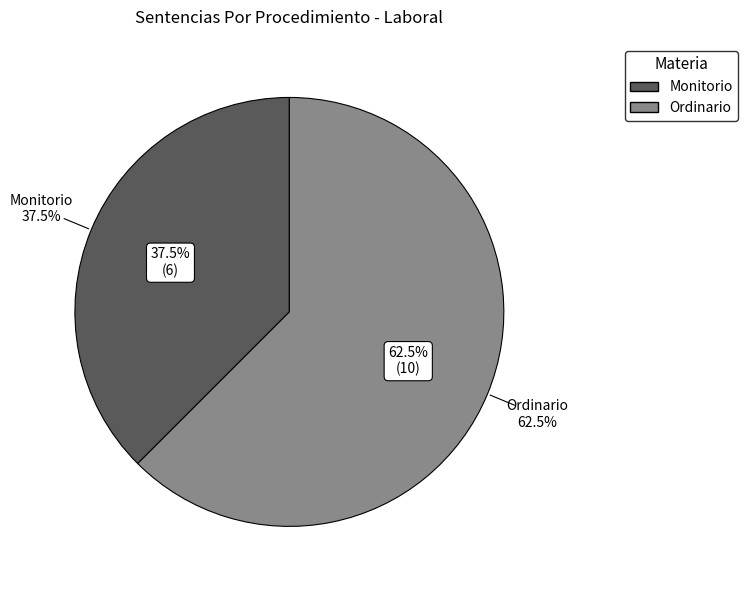

Rank the categories by value from lowest to highest.

Monitorio, Ordinario